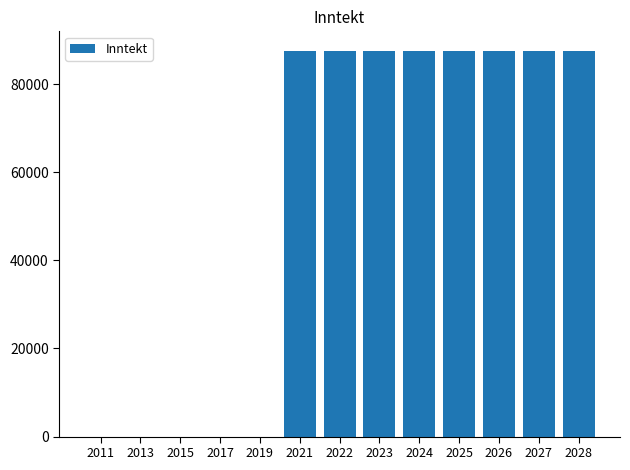

What is the sum of all values?

700800